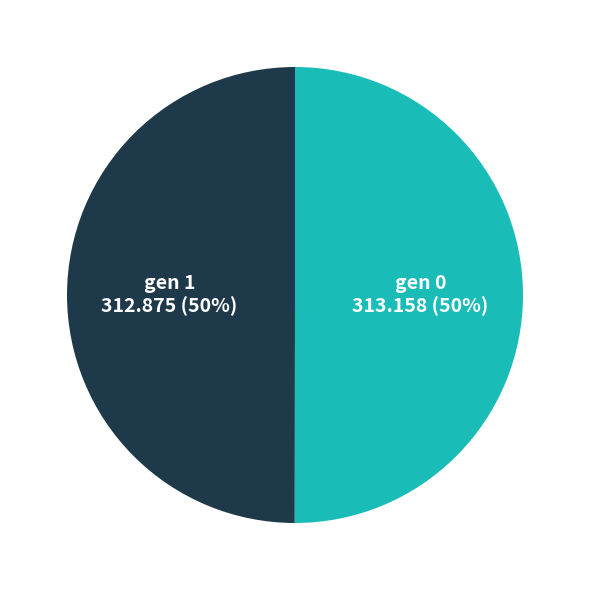

To the nearest percent, what is the average slice percentage?

50%